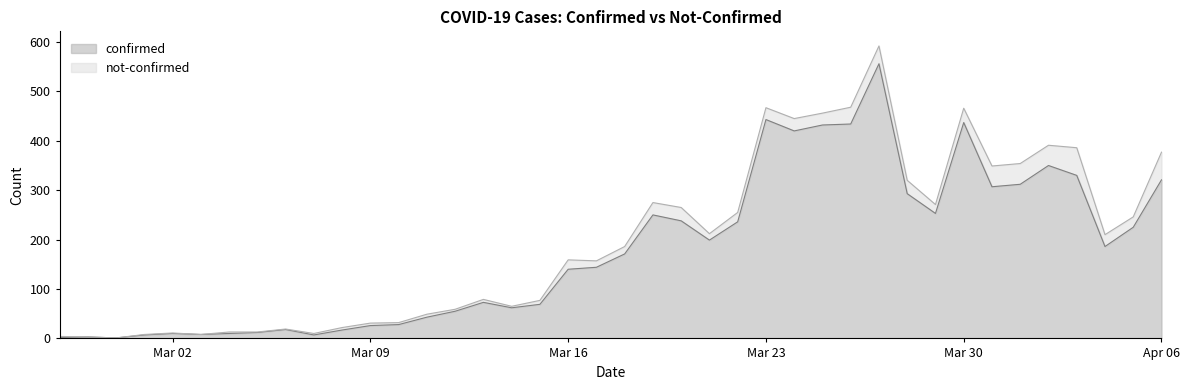

What is the difference between the values at 2020-03-04 and 2020-03-13?

63